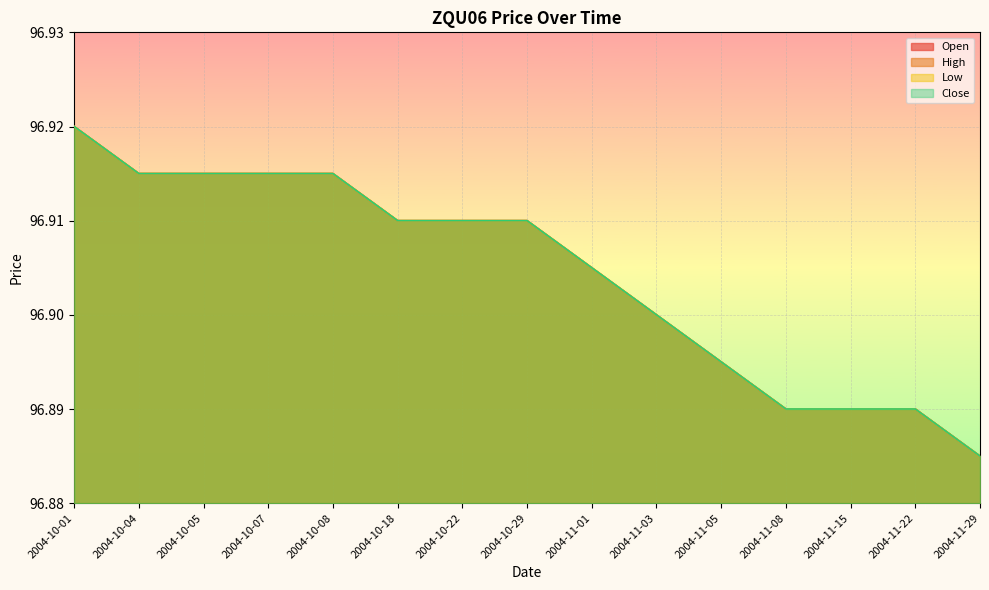

Which series has the widest spread of values?

Open